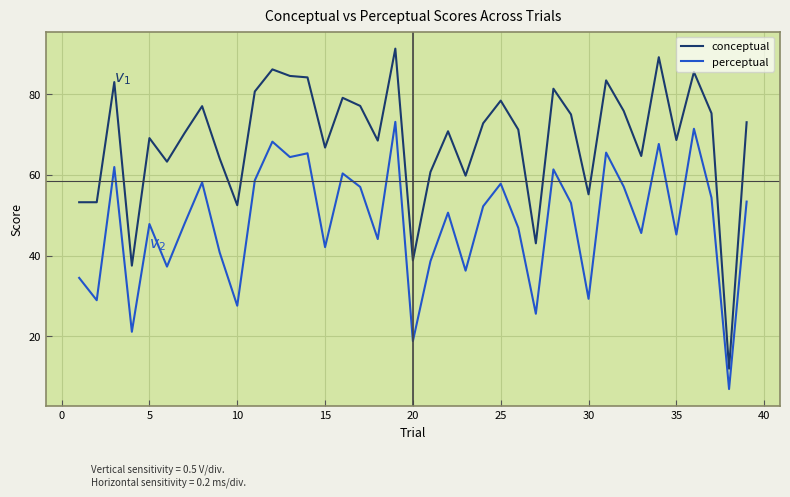

True or false: conceptual and perceptual cross at least once.

False